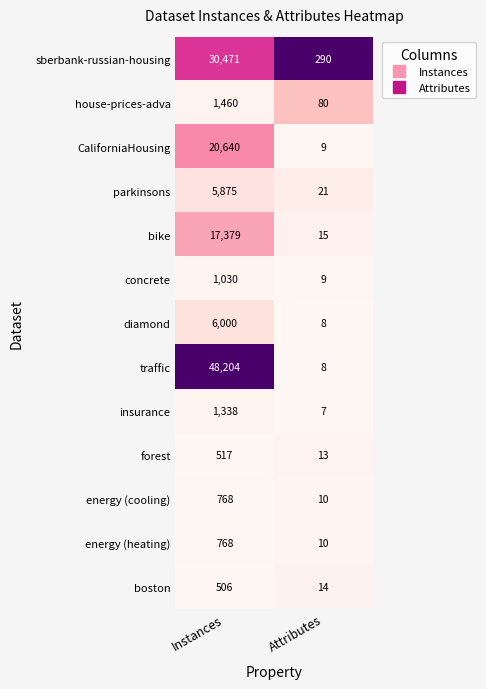

The boston series shows 835 at Instances. True or false?

False